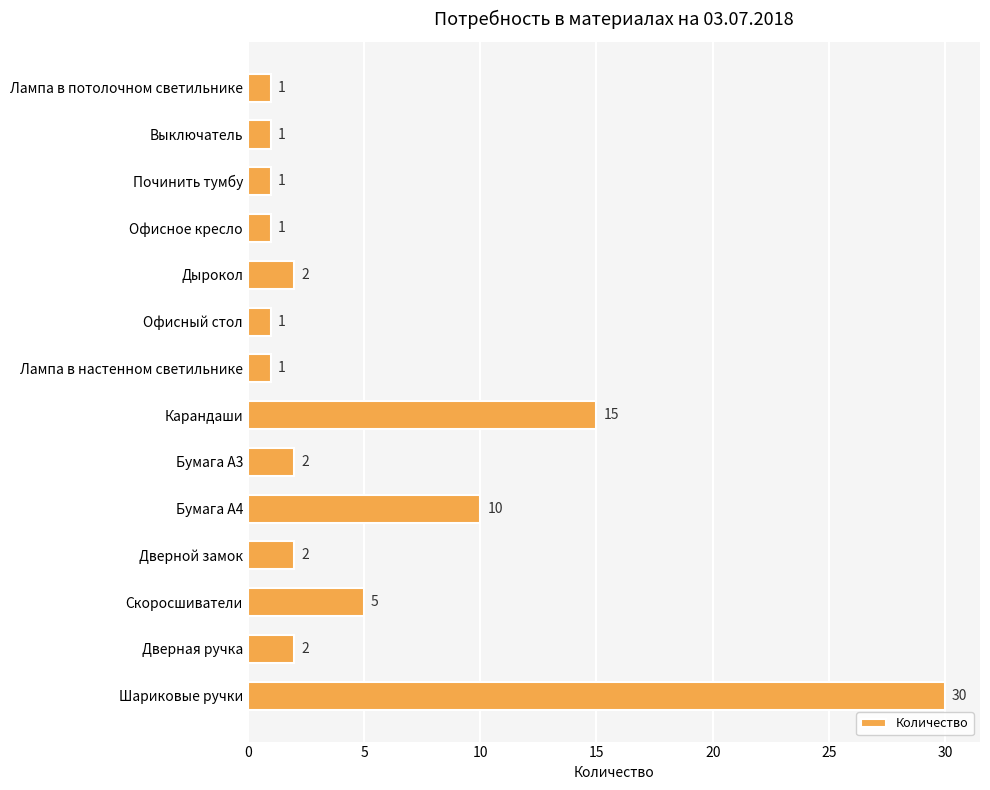

Approximately how many times larger is the value at Дверной замок compared to Лампа в настенном светильнике?

2.0